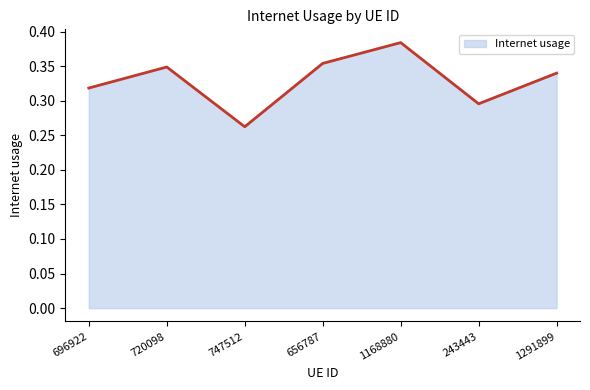

Which label corresponds to the largest value in the chart?

1168880